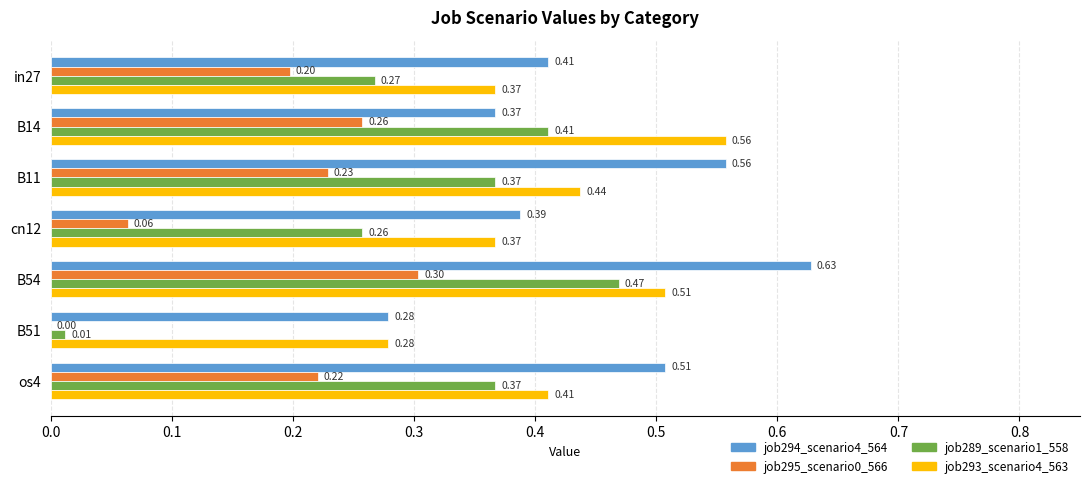

Which series has the largest total across all categories?

job294_scenario4_564